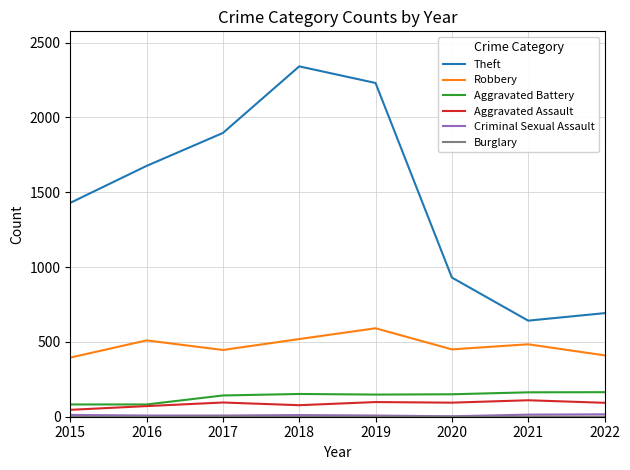

At which label does Aggravated Assault first exceed 94?

2017